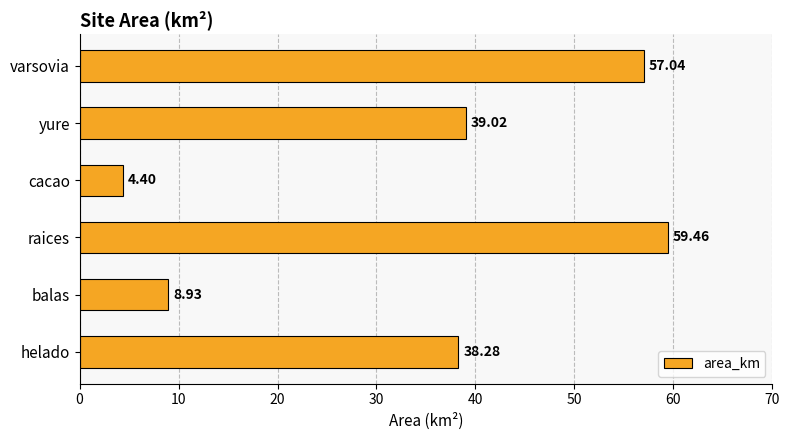

Does the chart contain stacked bars?

No